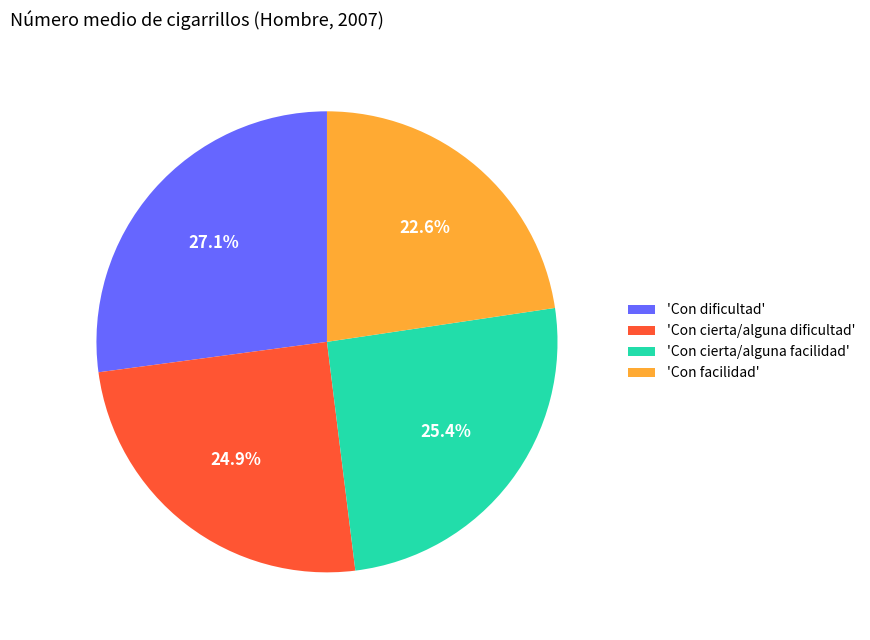

Count the number of slices in the pie.

4